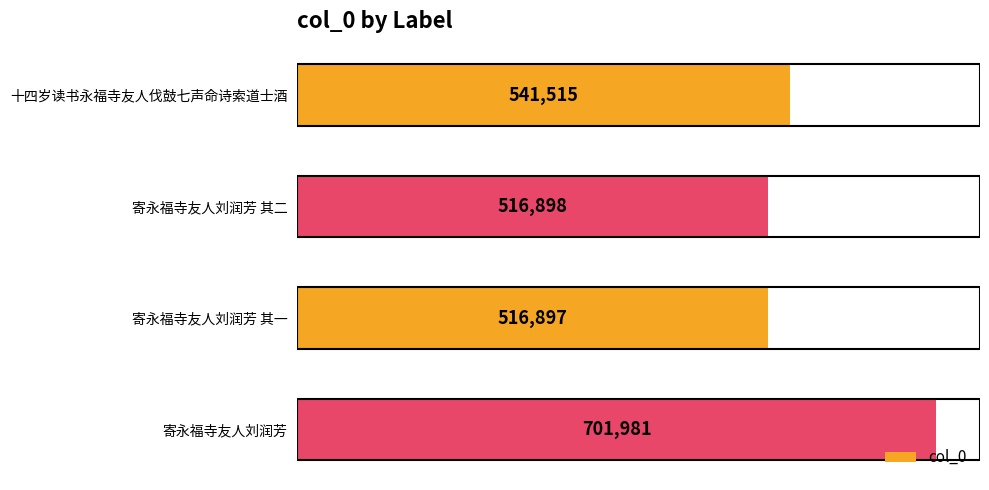

What is the change in value from 寄永福寺友人刘润芳 其二 to 寄永福寺友人刘润芳?

+185083